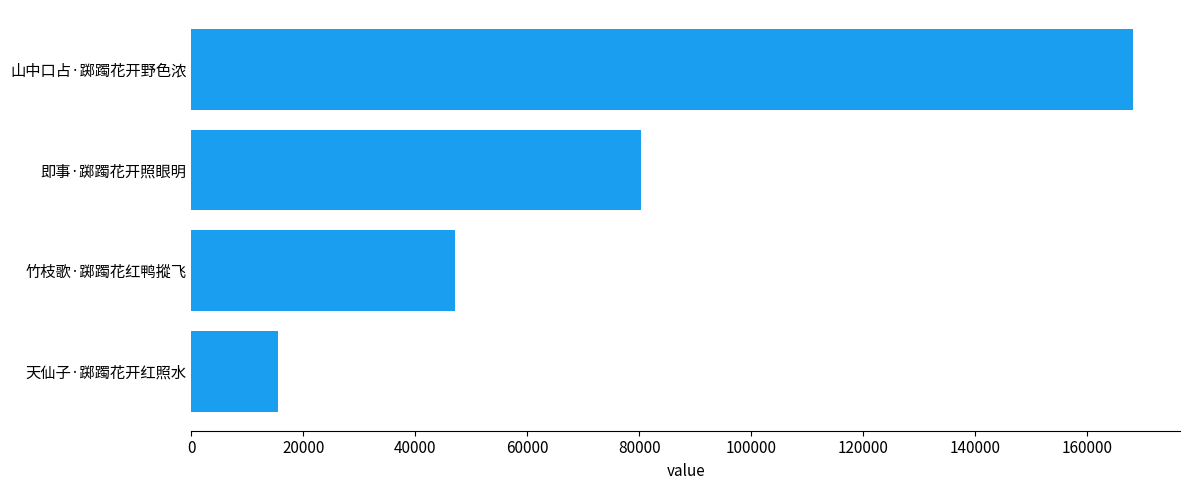

Which label corresponds to the largest value in the chart?

山中口占·踯躅花开野色浓